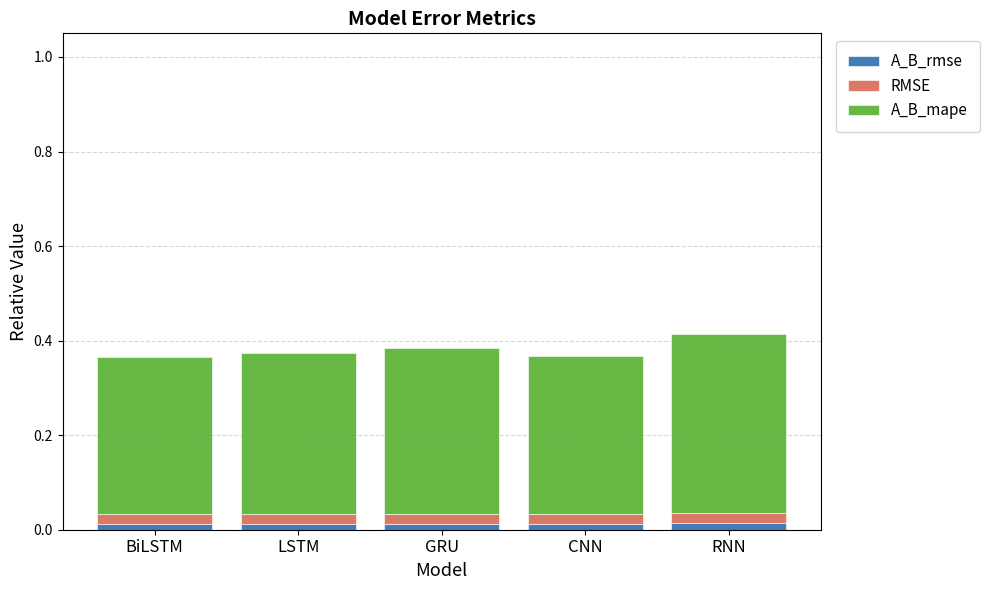

How many A_B_rmse values are between 0 and 1?

5